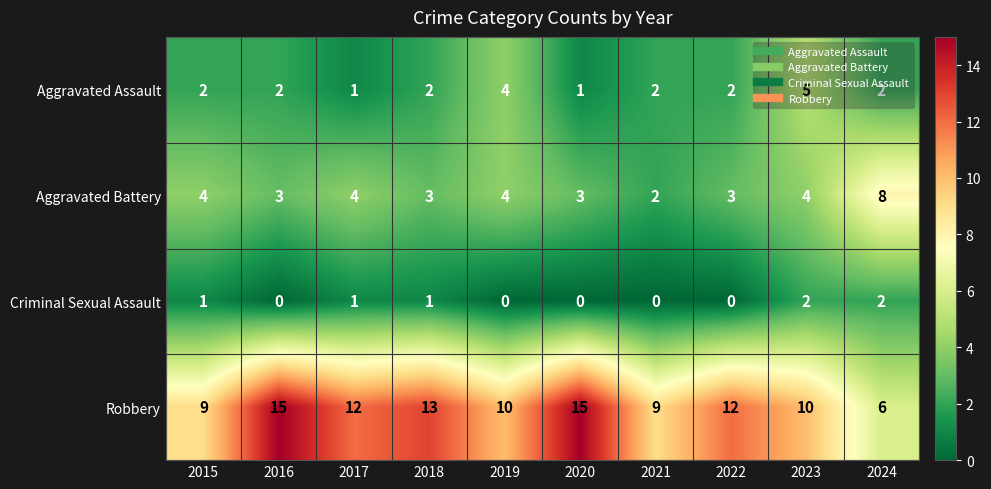

What is the sum of all Aggravated Assault values?

23